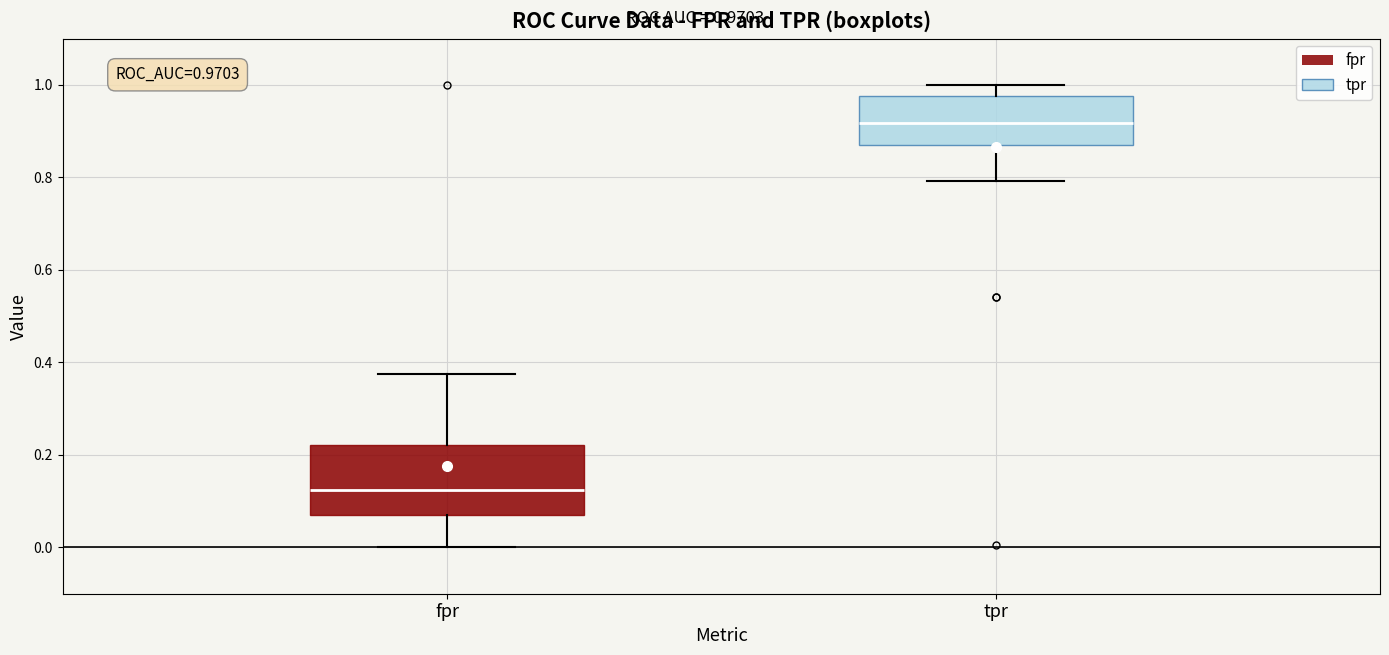

Which box's median line is the highest?

tpr